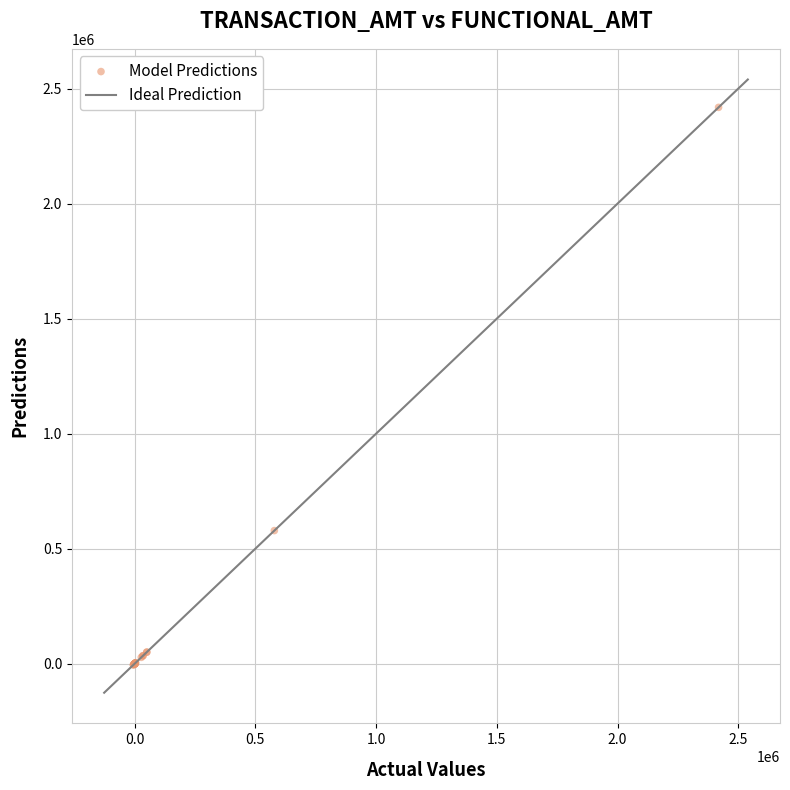

What Y value in the scatter plot is closest to 1206808?

578953.8